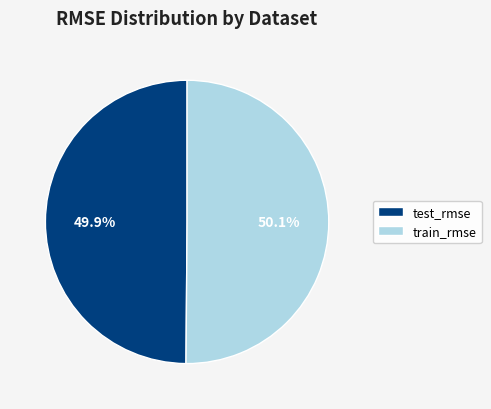

Does any single category account for the majority?

Yes